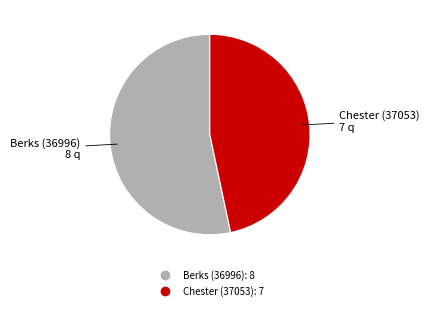

Which slice is the largest?

Berks (36996)